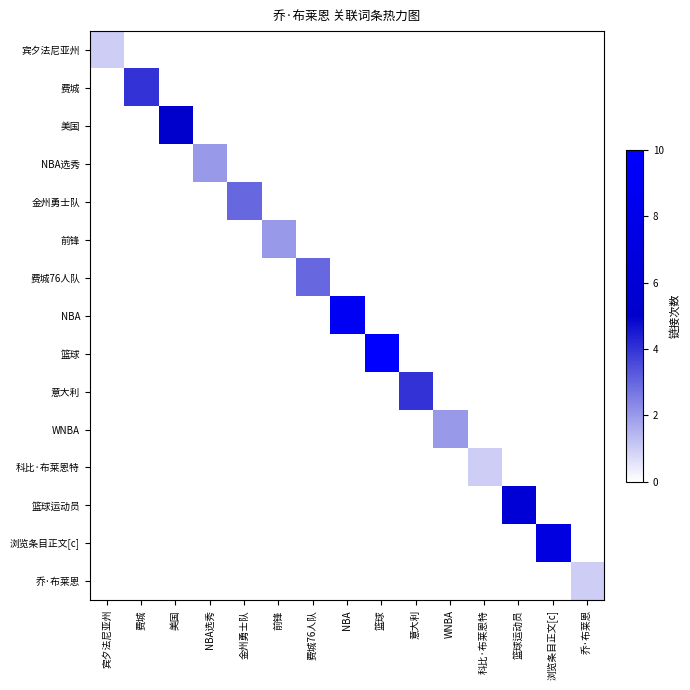

Reading left to right, list all the values displayed in this chart.

宾夕法尼亚州: 宾夕法尼亚州=1	费城=0	美国=0	NBA选秀=0	金州勇士队=0	前锋=0	费城76人队=0	NBA=0	篮球=0	意大利=0	WNBA=0	科比·布莱恩特=0	篮球运动员=0	浏览条目正文[c]=0	乔·布莱恩=0
费城: 宾夕法尼亚州=0	费城=4	美国=0	NBA选秀=0	金州勇士队=0	前锋=0	费城76人队=0	NBA=0	篮球=0	意大利=0	WNBA=0	科比·布莱恩特=0	篮球运动员=0	浏览条目正文[c]=0	乔·布莱恩=0
美国: 宾夕法尼亚州=0	费城=0	美国=5	NBA选秀=0	金州勇士队=0	前锋=0	费城76人队=0	NBA=0	篮球=0	意大利=0	WNBA=0	科比·布莱恩特=0	篮球运动员=0	浏览条目正文[c]=0	乔·布莱恩=0
NBA选秀: 宾夕法尼亚州=0	费城=0	美国=0	NBA选秀=2	金州勇士队=0	前锋=0	费城76人队=0	NBA=0	篮球=0	意大利=0	WNBA=0	科比·布莱恩特=0	篮球运动员=0	浏览条目正文[c]=0	乔·布莱恩=0
金州勇士队: 宾夕法尼亚州=0	费城=0	美国=0	NBA选秀=0	金州勇士队=3	前锋=0	费城76人队=0	NBA=0	篮球=0	意大利=0	WNBA=0	科比·布莱恩特=0	篮球运动员=0	浏览条目正文[c]=0	乔·布莱恩=0
前锋: 宾夕法尼亚州=0	费城=0	美国=0	NBA选秀=0	金州勇士队=0	前锋=2	费城76人队=0	NBA=0	篮球=0	意大利=0	WNBA=0	科比·布莱恩特=0	篮球运动员=0	浏览条目正文[c]=0	乔·布莱恩=0
费城76人队: 宾夕法尼亚州=0	费城=0	美国=0	NBA选秀=0	金州勇士队=0	前锋=0	费城76人队=3	NBA=0	篮球=0	意大利=0	WNBA=0	科比·布莱恩特=0	篮球运动员=0	浏览条目正文[c]=0	乔·布莱恩=0
NBA: 宾夕法尼亚州=0	费城=0	美国=0	NBA选秀=0	金州勇士队=0	前锋=0	费城76人队=0	NBA=9	篮球=0	意大利=0	WNBA=0	科比·布莱恩特=0	篮球运动员=0	浏览条目正文[c]=0	乔·布莱恩=0
篮球: 宾夕法尼亚州=0	费城=0	美国=0	NBA选秀=0	金州勇士队=0	前锋=0	费城76人队=0	NBA=0	篮球=10	意大利=0	WNBA=0	科比·布莱恩特=0	篮球运动员=0	浏览条目正文[c]=0	乔·布莱恩=0
意大利: 宾夕法尼亚州=0	费城=0	美国=0	NBA选秀=0	金州勇士队=0	前锋=0	费城76人队=0	NBA=0	篮球=0	意大利=4	WNBA=0	科比·布莱恩特=0	篮球运动员=0	浏览条目正文[c]=0	乔·布莱恩=0
WNBA: 宾夕法尼亚州=0	费城=0	美国=0	NBA选秀=0	金州勇士队=0	前锋=0	费城76人队=0	NBA=0	篮球=0	意大利=0	WNBA=2	科比·布莱恩特=0	篮球运动员=0	浏览条目正文[c]=0	乔·布莱恩=0
科比·布莱恩特: 宾夕法尼亚州=0	费城=0	美国=0	NBA选秀=0	金州勇士队=0	前锋=0	费城76人队=0	NBA=0	篮球=0	意大利=0	WNBA=0	科比·布莱恩特=1	篮球运动员=0	浏览条目正文[c]=0	乔·布莱恩=0
篮球运动员: 宾夕法尼亚州=0	费城=0	美国=0	NBA选秀=0	金州勇士队=0	前锋=0	费城76人队=0	NBA=0	篮球=0	意大利=0	WNBA=0	科比·布莱恩特=0	篮球运动员=6	浏览条目正文[c]=0	乔·布莱恩=0
浏览条目正文[c]: 宾夕法尼亚州=0	费城=0	美国=0	NBA选秀=0	金州勇士队=0	前锋=0	费城76人队=0	NBA=0	篮球=0	意大利=0	WNBA=0	科比·布莱恩特=0	篮球运动员=0	浏览条目正文[c]=7	乔·布莱恩=0
乔·布莱恩: 宾夕法尼亚州=0	费城=0	美国=0	NBA选秀=0	金州勇士队=0	前锋=0	费城76人队=0	NBA=0	篮球=0	意大利=0	WNBA=0	科比·布莱恩特=0	篮球运动员=0	浏览条目正文[c]=0	乔·布莱恩=1